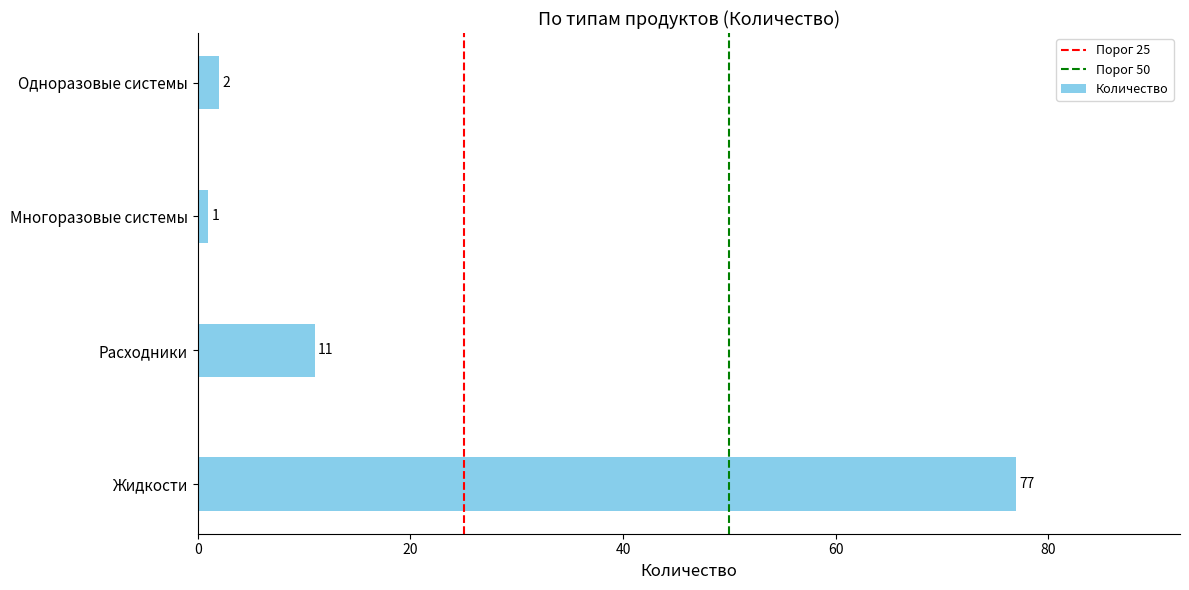

Rank the categories by value from highest to lowest.

Жидкости, Расходники, Одноразовые системы, Многоразовые системы